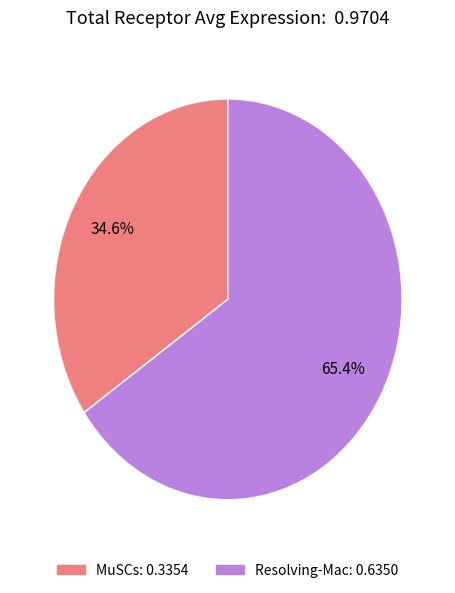

What percentage is the Resolving-Mac slice, to the nearest percent?

65%